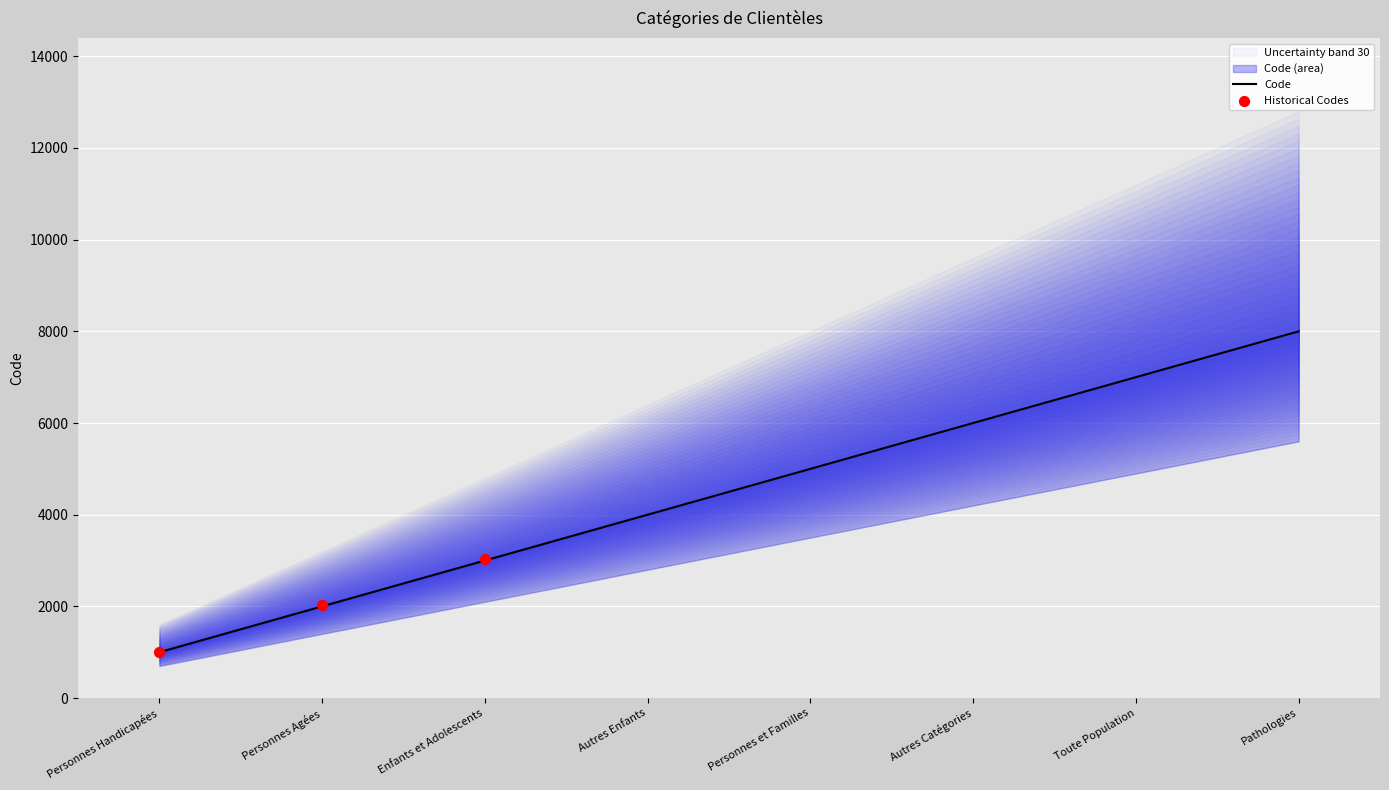

What is the change in value from Personnes Handicapées to Personnes et Familles?

+4000